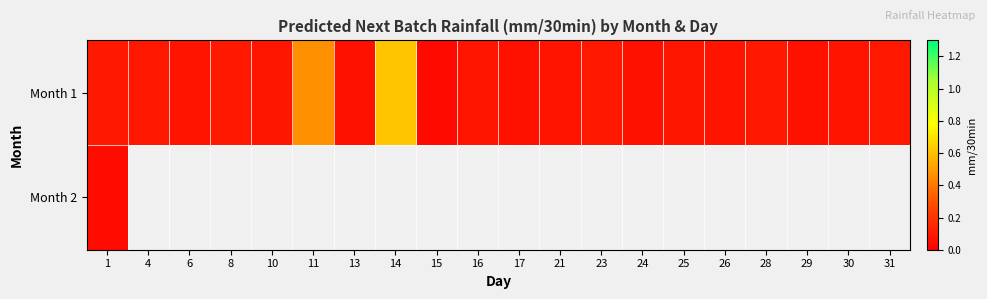

Read the Month 1 value at 25.

0.1